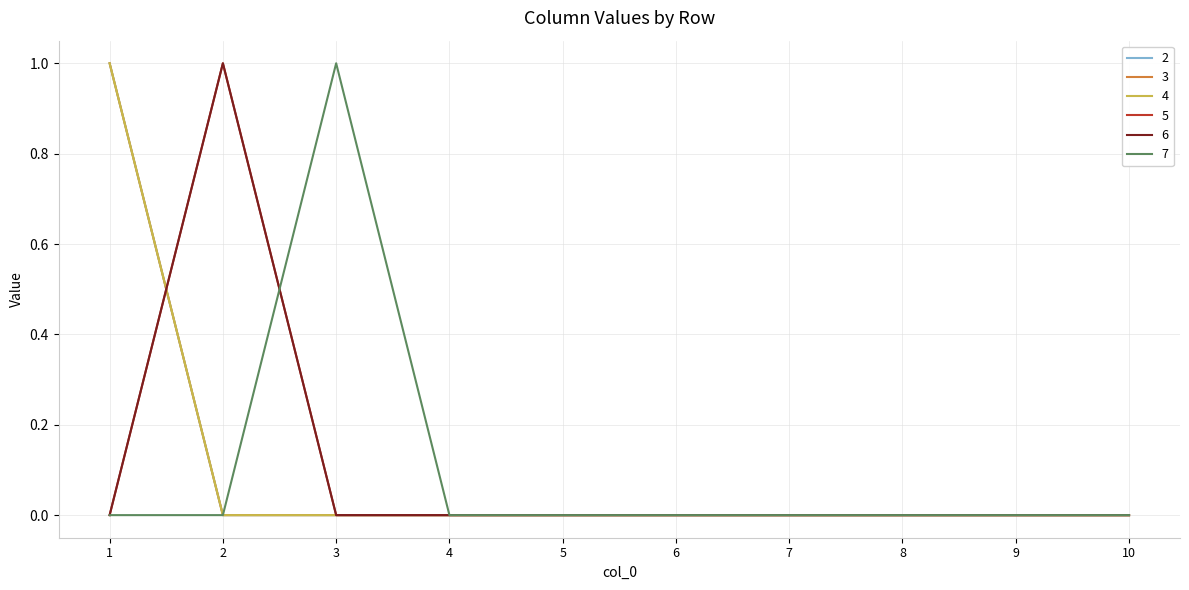

True or false: 6 and 7 cross at least once.

True